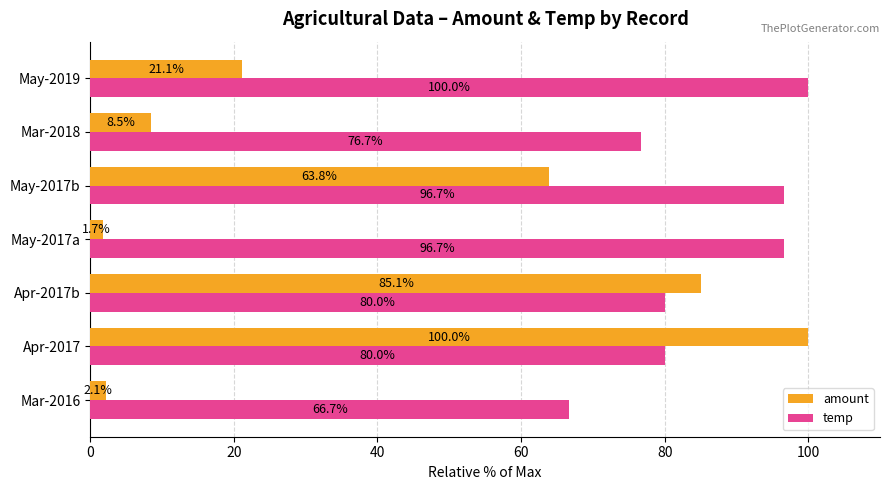

What is the difference between the maximum and minimum values in the temp series?

33.3